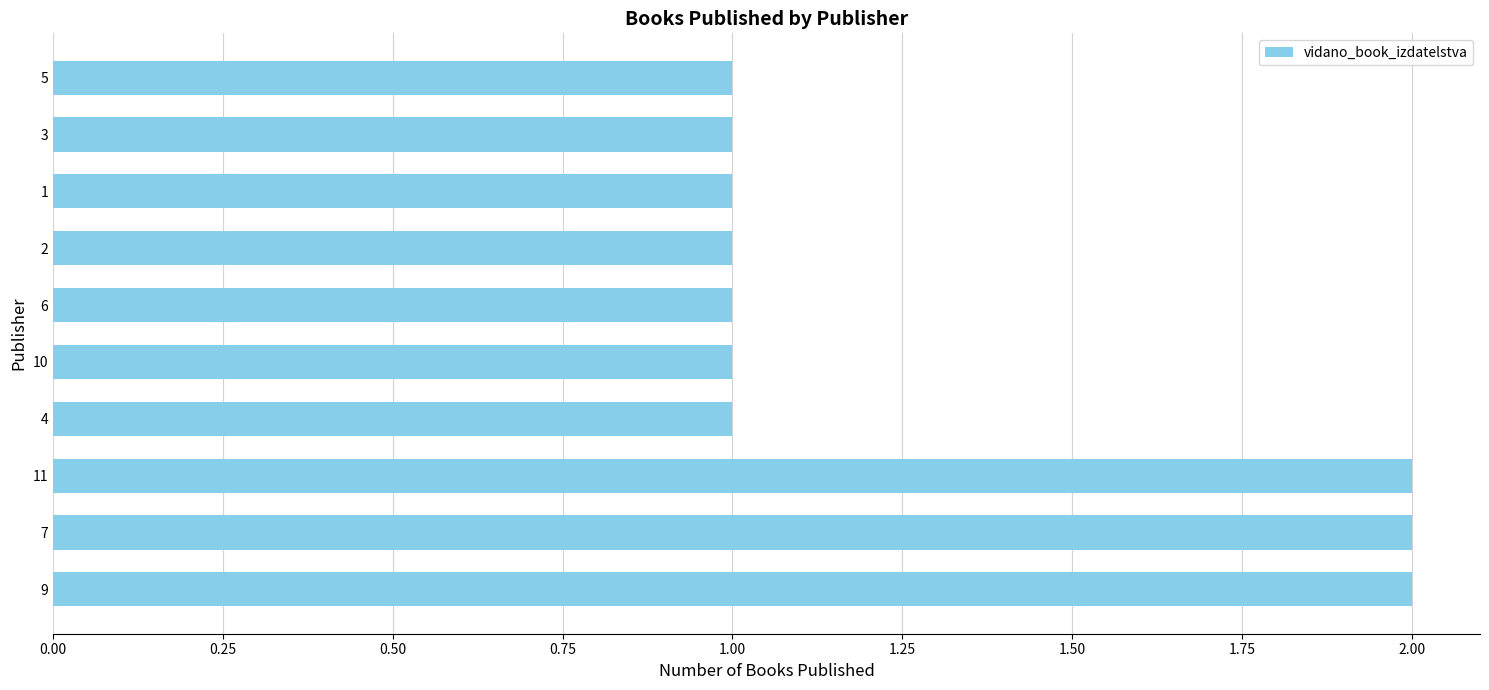

What is the sum of all values?

13